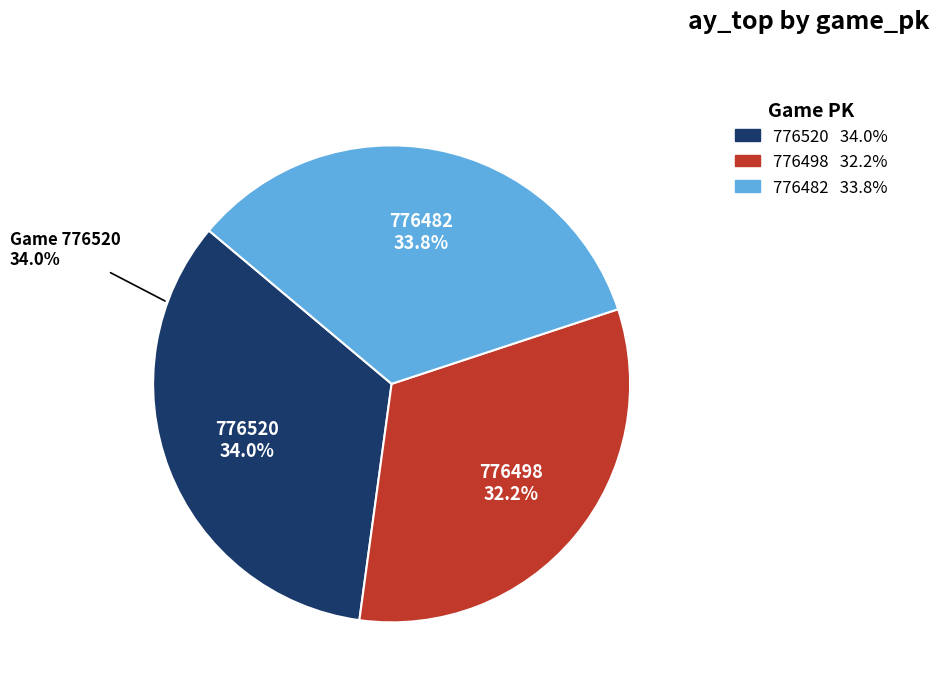

Between 776520 and 776498, which is larger?

776520